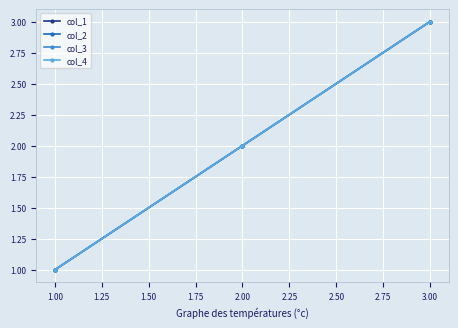

Reading left to right, list all the values displayed in this chart.

col_1: 1	2	3
col_2: 1	2	3
col_3: 1	2	3
col_4: 1	2	3